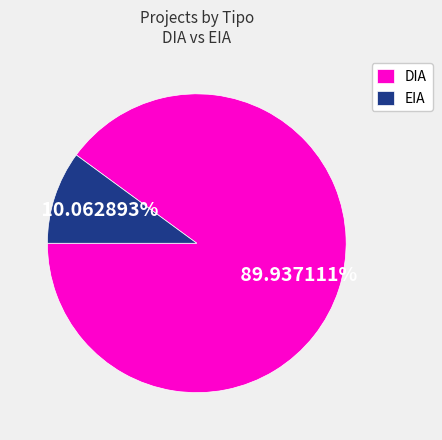

True or false: EIA accounts for 10% of the total.

True